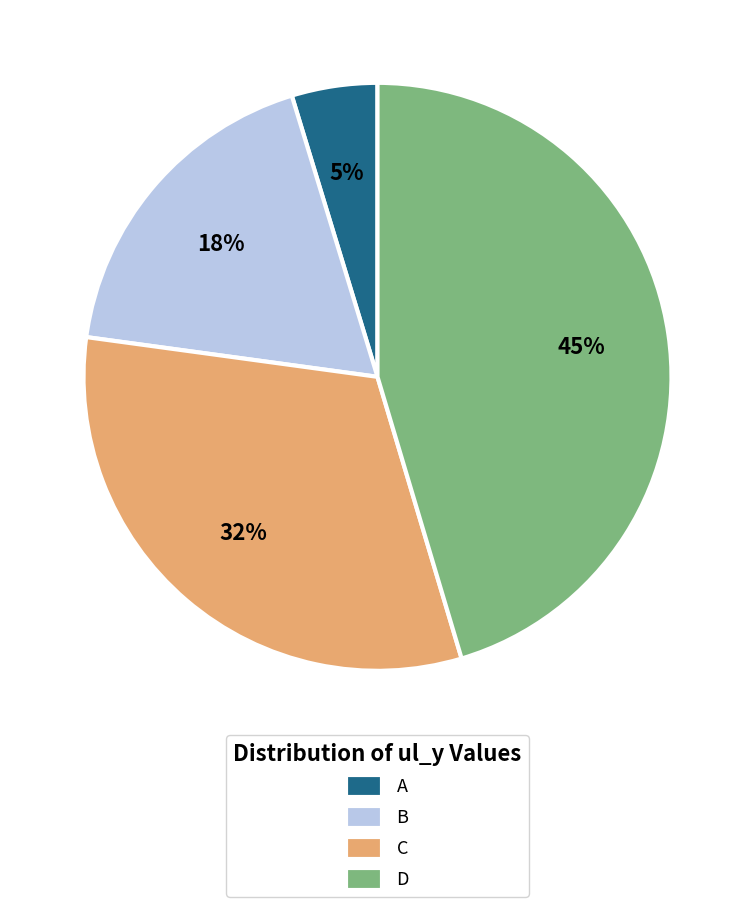

Is there any slice that represents more than half of the pie?

No